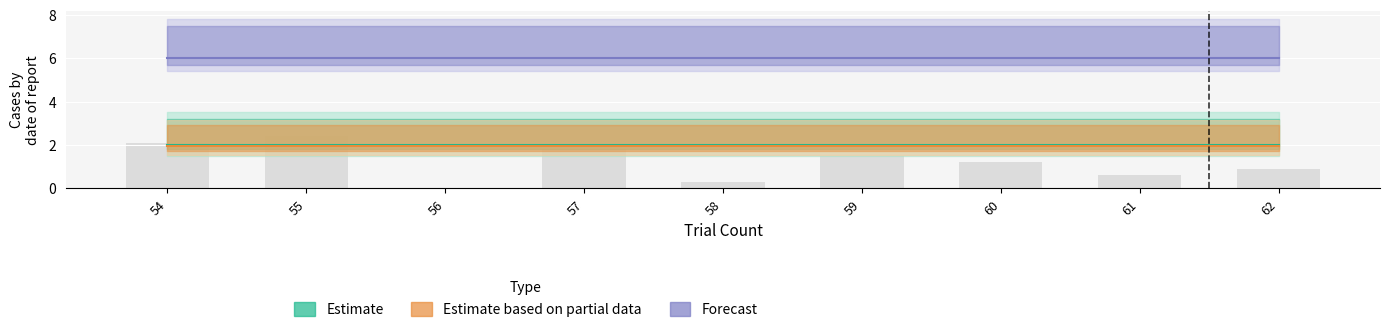

At which label does Forecast reach its peak?

54